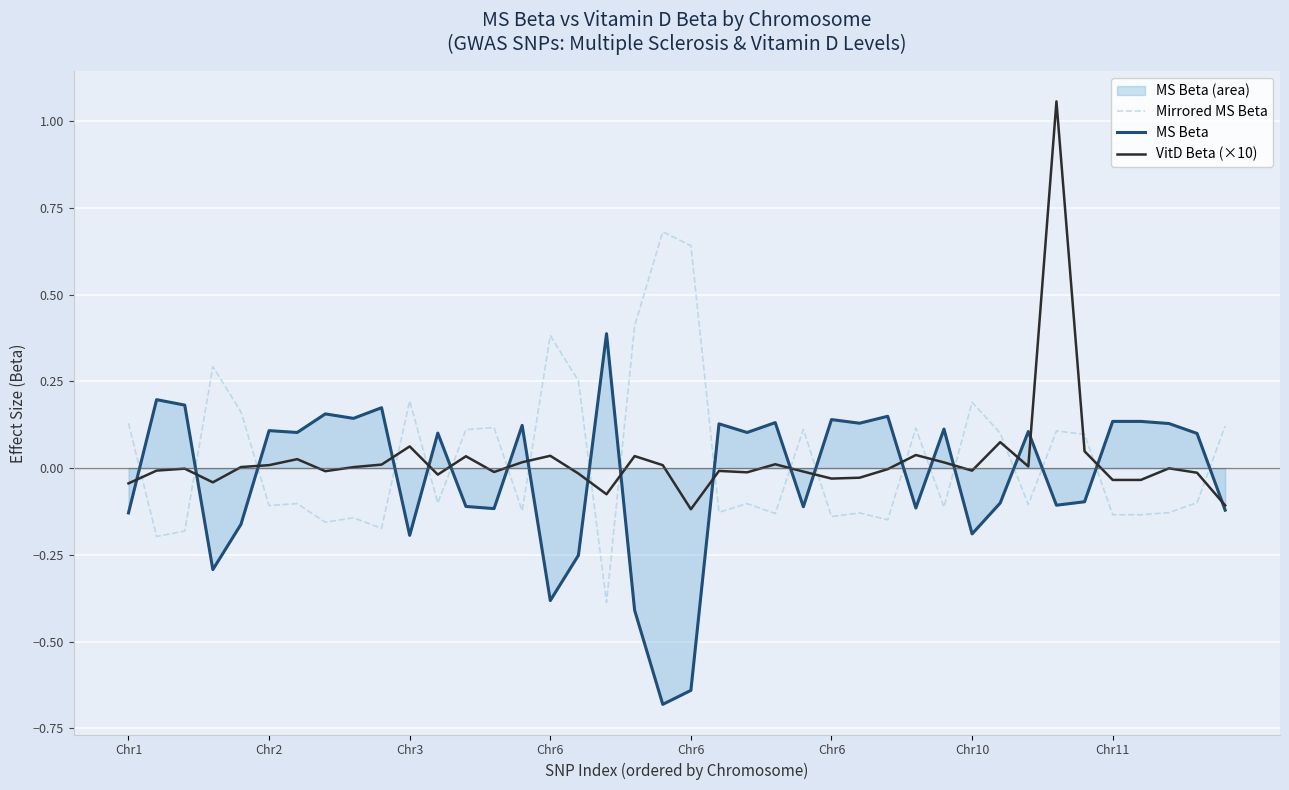

What is the spread (max minus min) of values at Chr6?

0.8